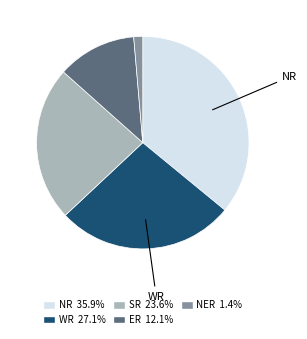

The SR slice represents 31% of the pie. True or false?

False